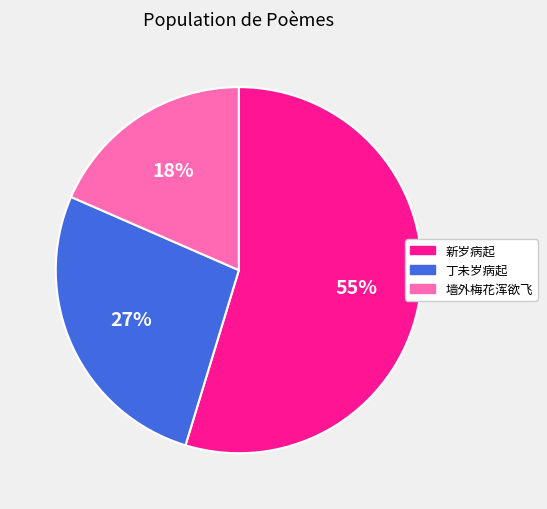

Is there a majority slice in this chart?

Yes